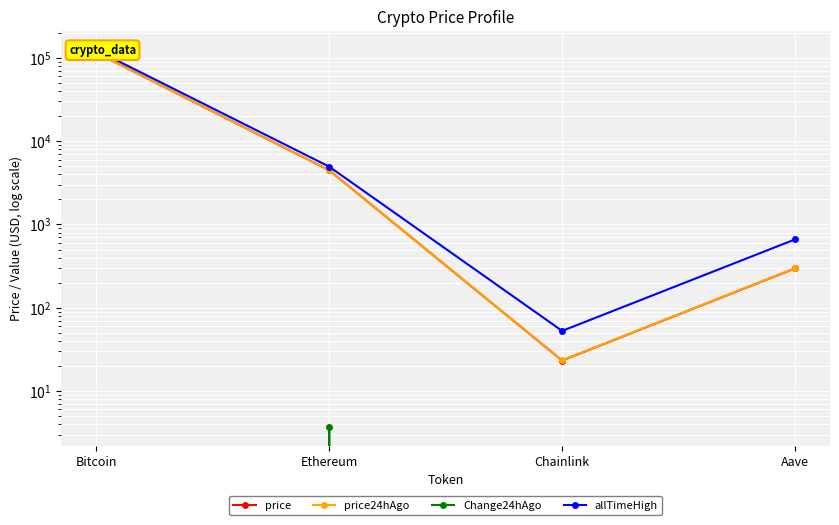

What is the difference between the price24hAgo values at Bitcoin and Chainlink?

115808.6